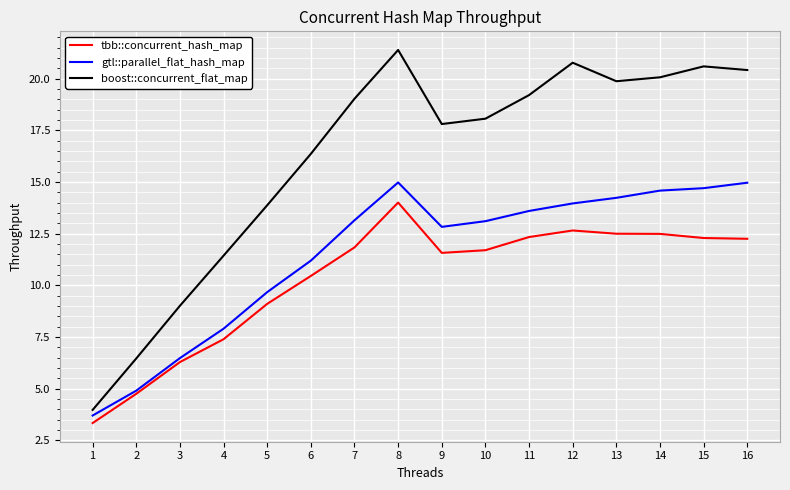

At how many categories does at least one series exceed 10?

13